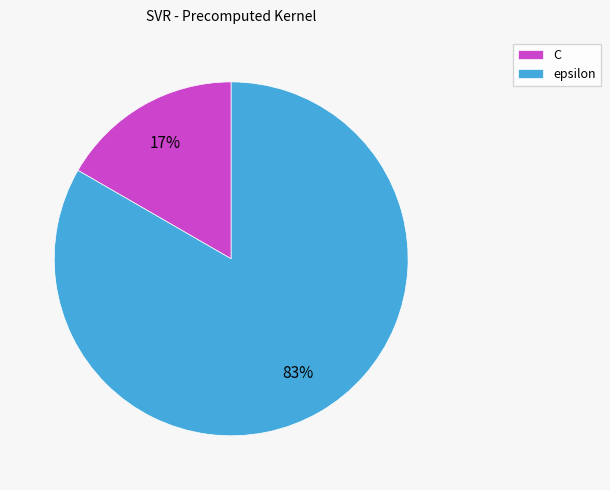

What is the largest slice in the pie chart?

epsilon